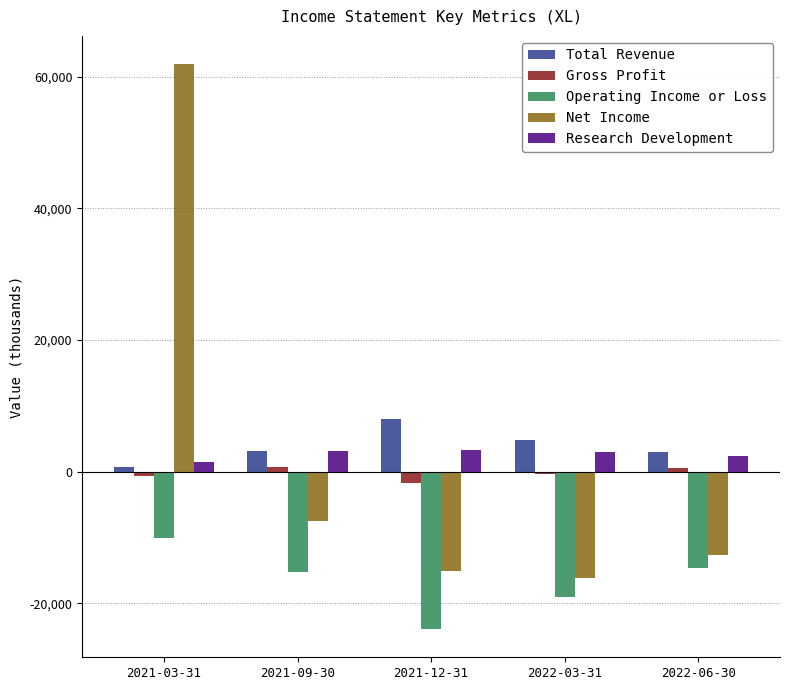

What is the label of the 3rd bar from the left?

2021-12-31